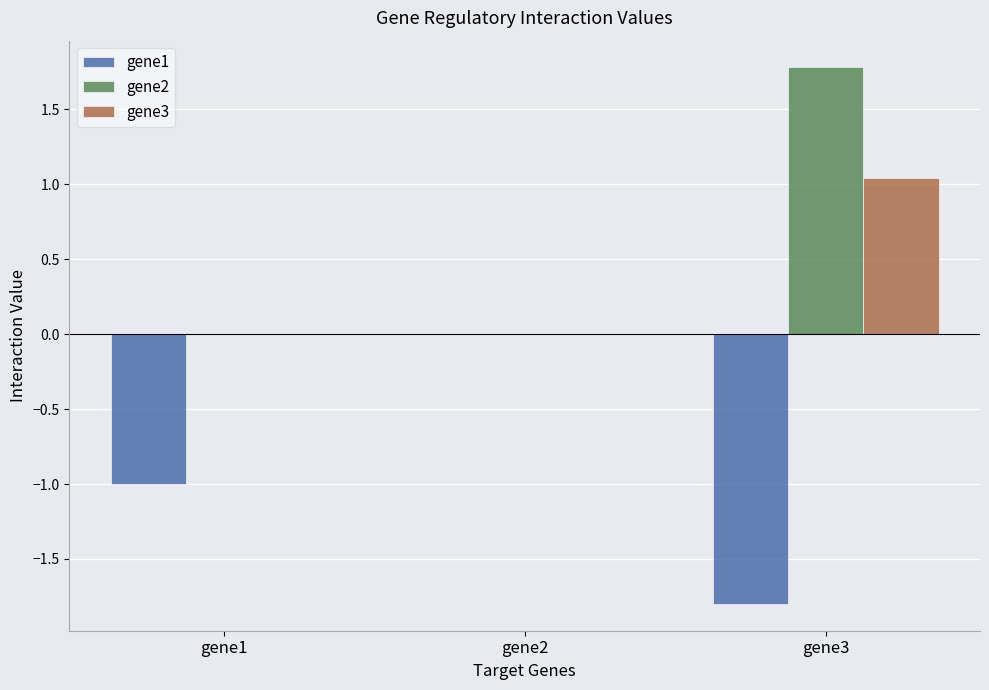

The gene2 series shows 1.8 at gene3. True or false?

True